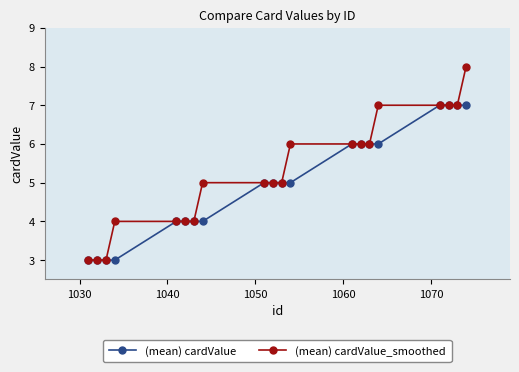

Is this an area chart (filled region under the line)?

No